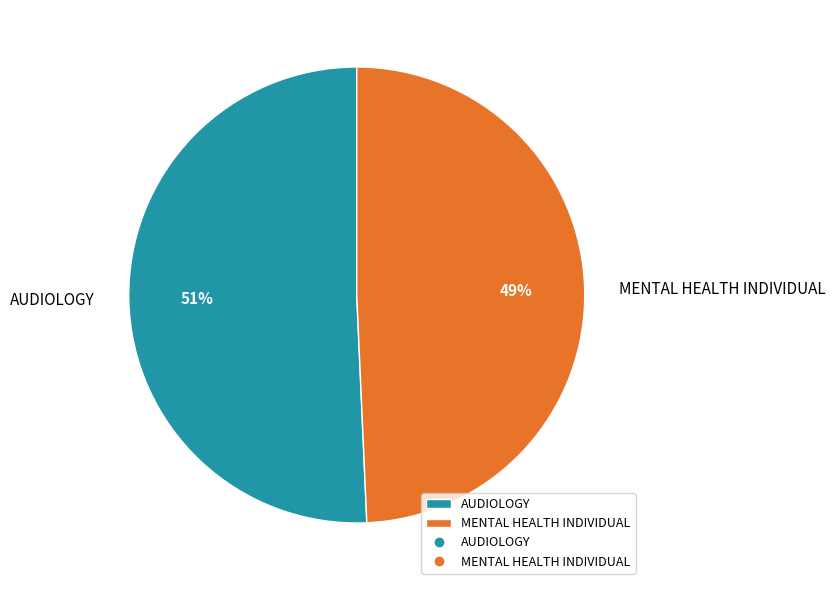

Approximately how many times larger is the value at AUDIOLOGY compared to MENTAL HEALTH INDIVIDUAL?

1.0